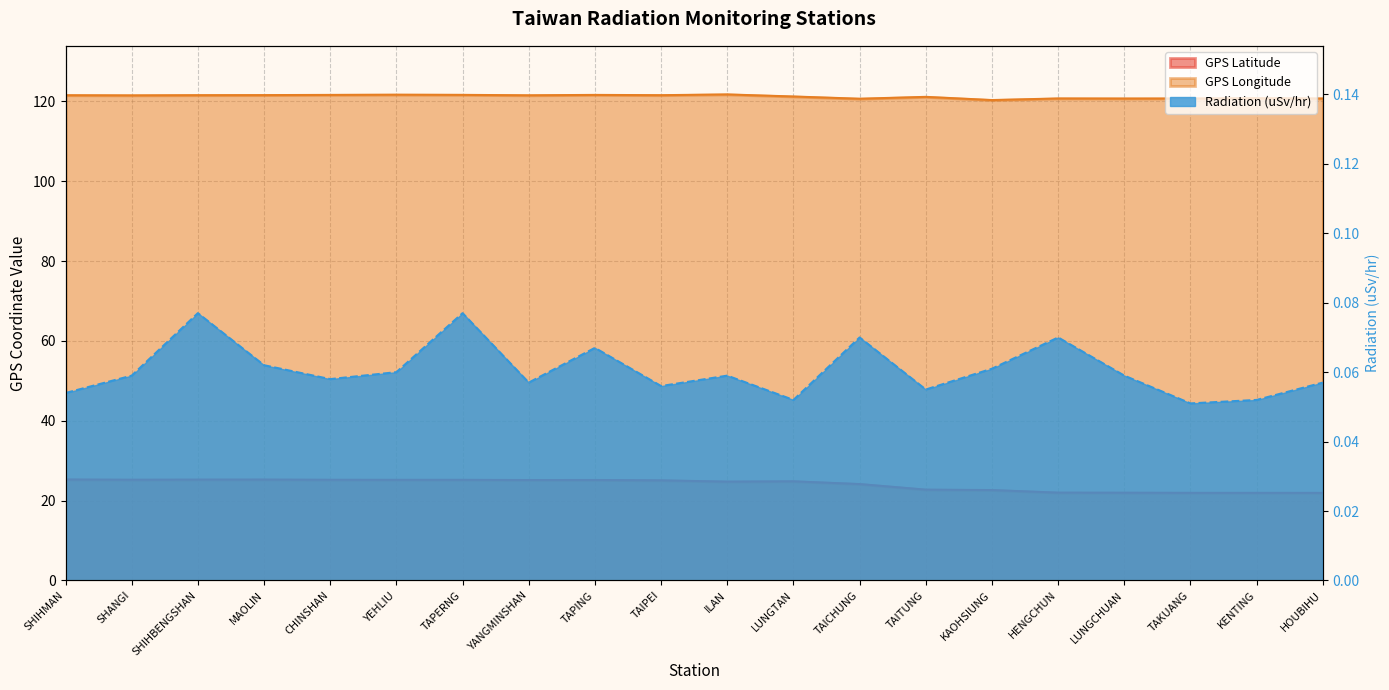

True or false: GPS Latitude and GPS Longitude cross at least once.

False